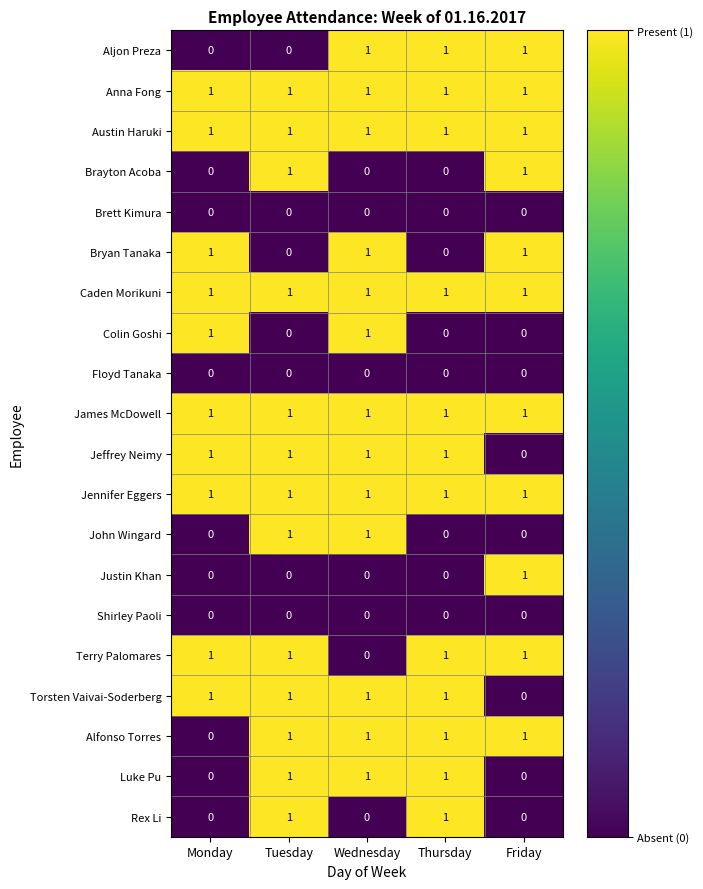

The value of Brayton Acoba at Friday is 1. True or false?

True